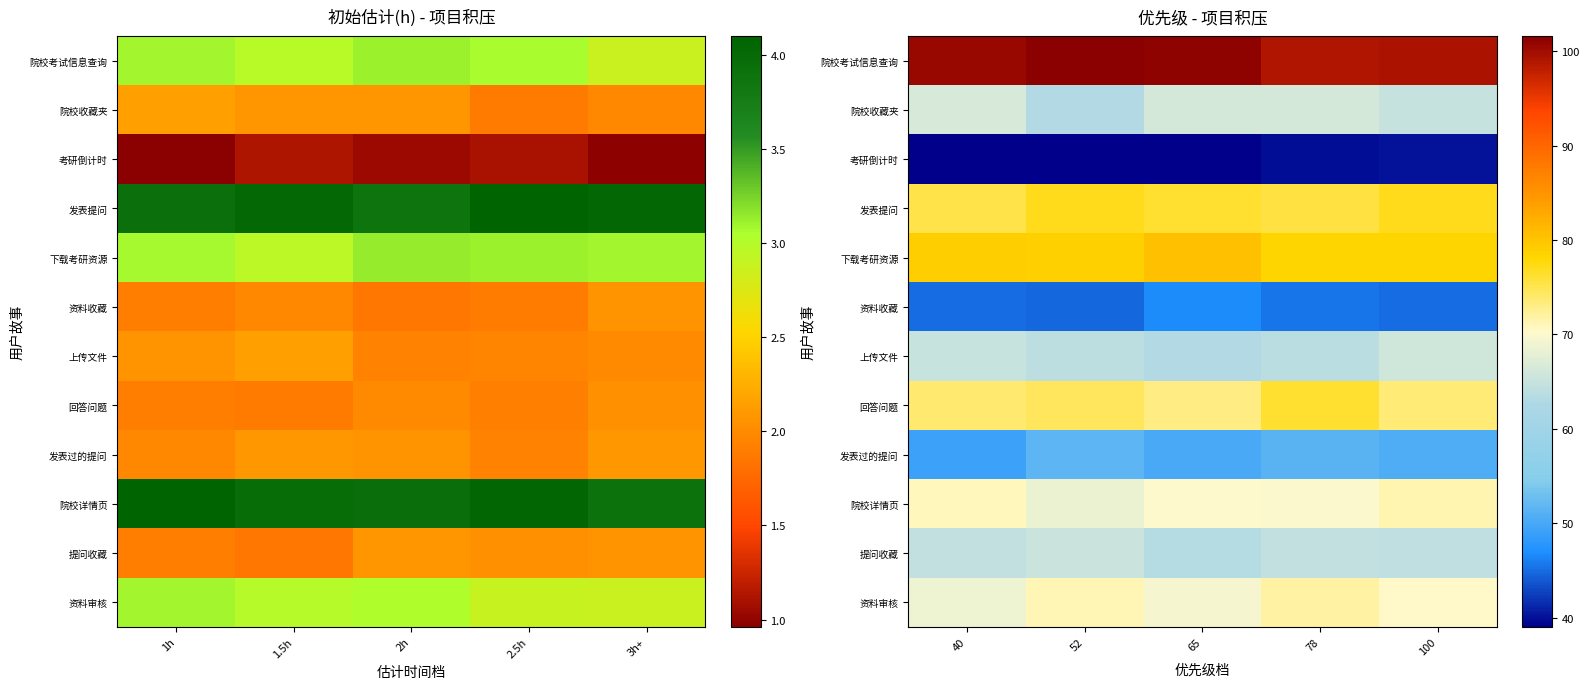

Which has a higher value, 1h or 3h+?

1h